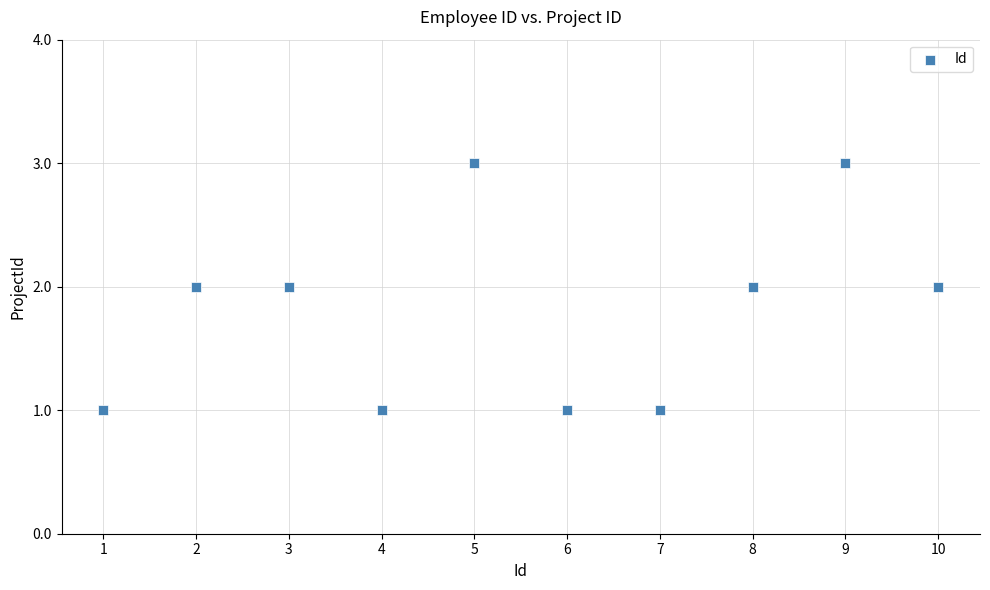

What is the range of X values (max minus min)?

9